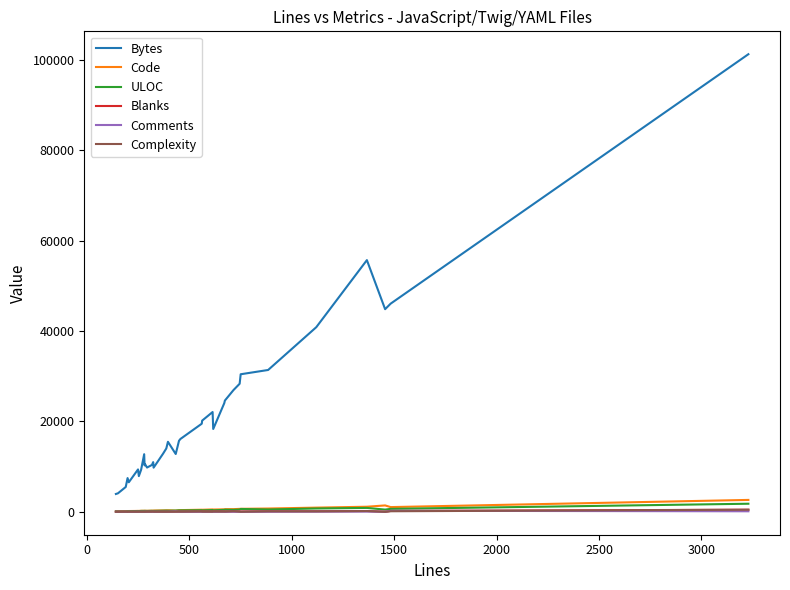

Which series has the widest spread of values?

Bytes